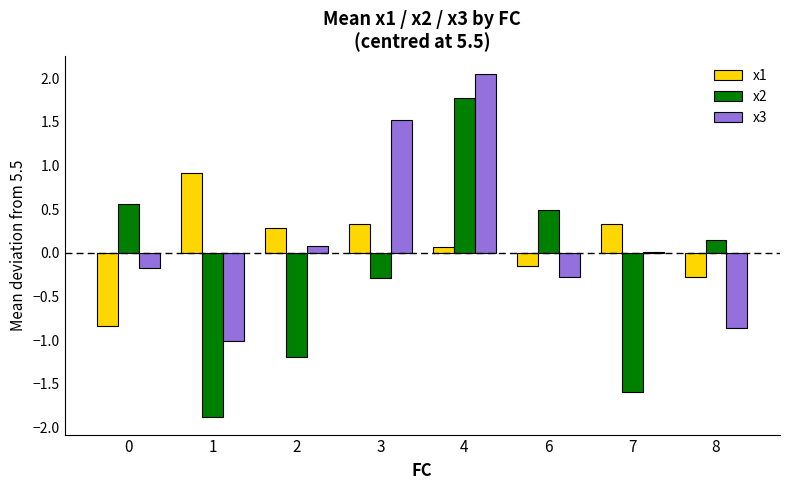

How many data points in x1 are above 0?

5